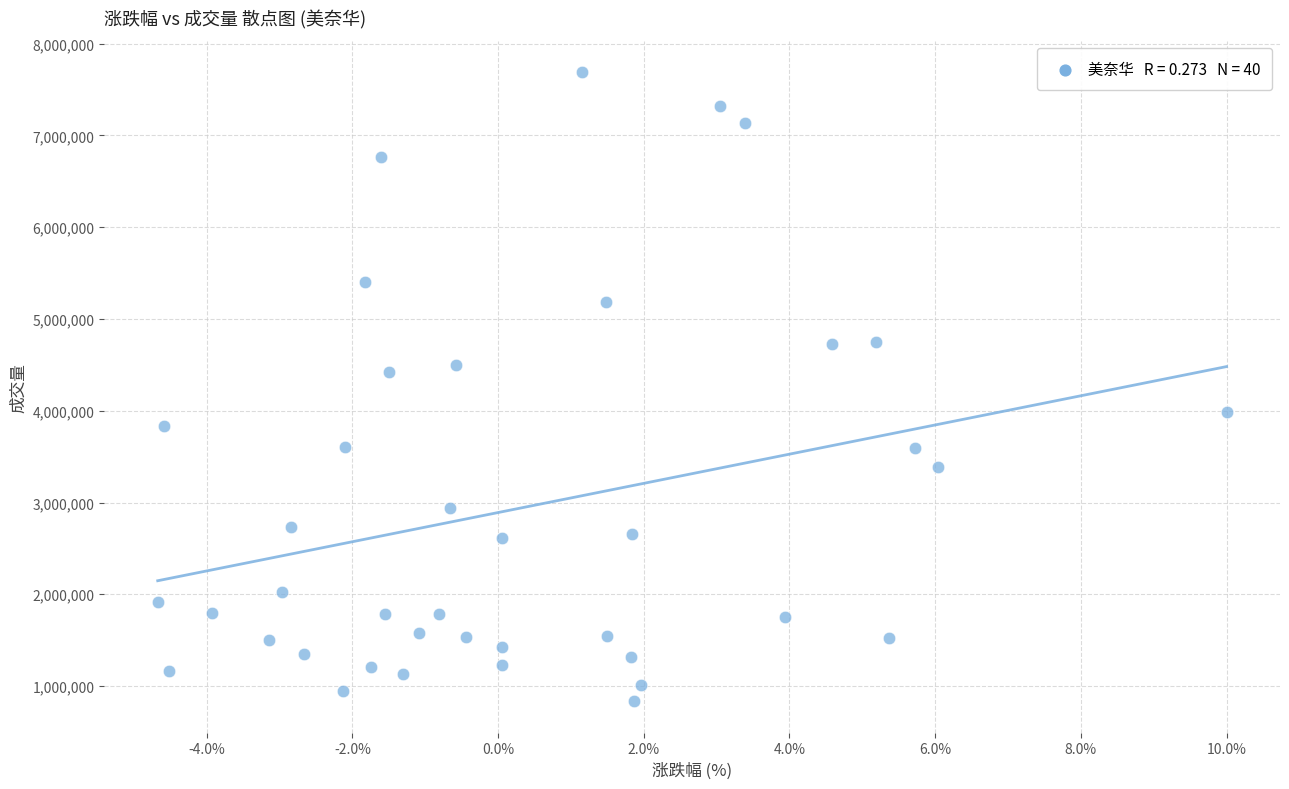

What Y value in the scatter plot is closest to 4262526?

4417100